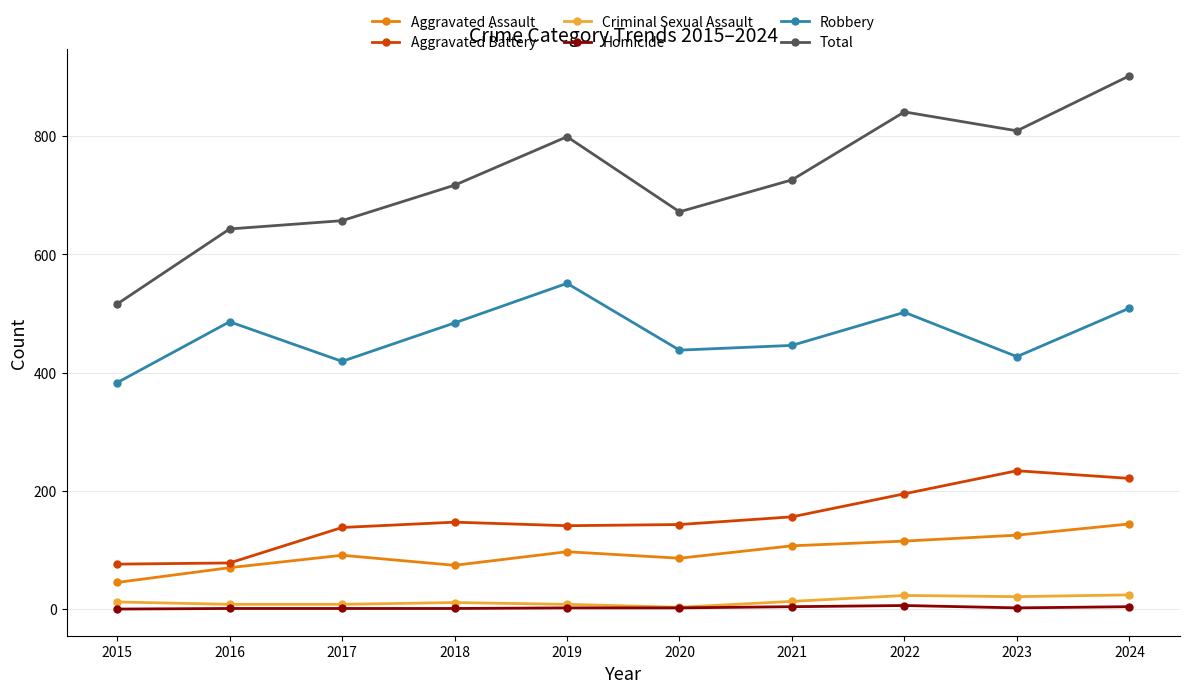

What is the difference between the highest and lowest values at 2015?

516